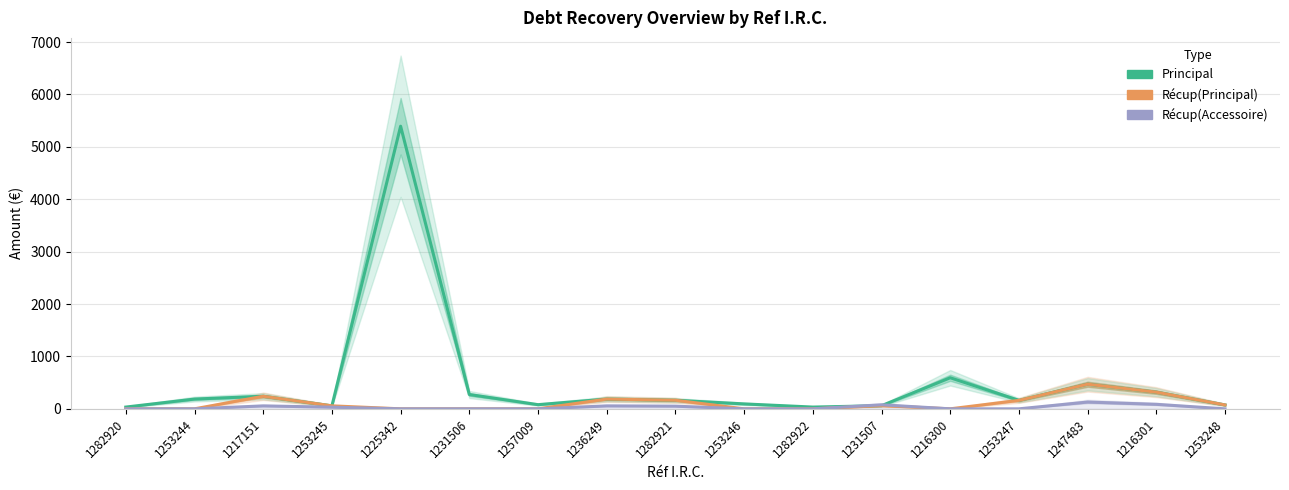

How many series are shown in this chart?

3